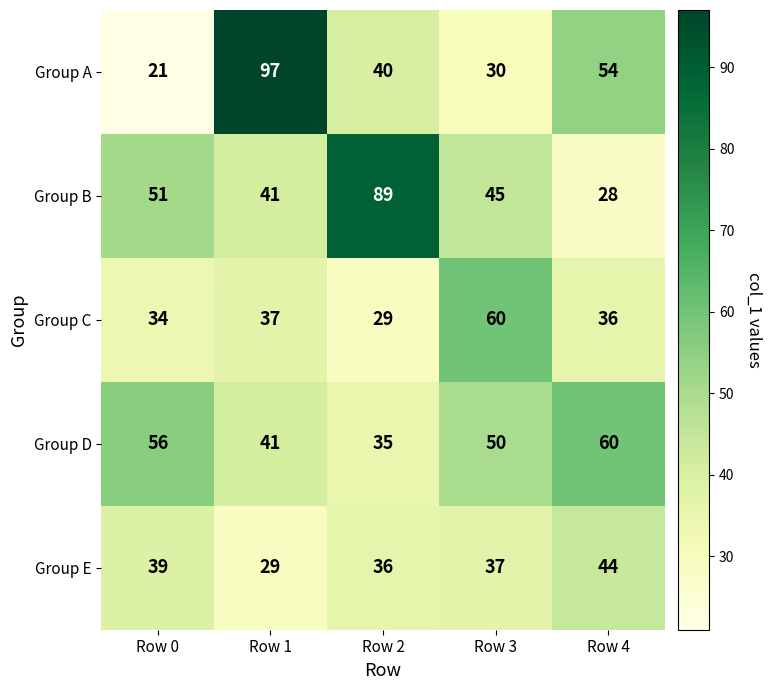

At which category is the sum across all series the highest?

Row 1